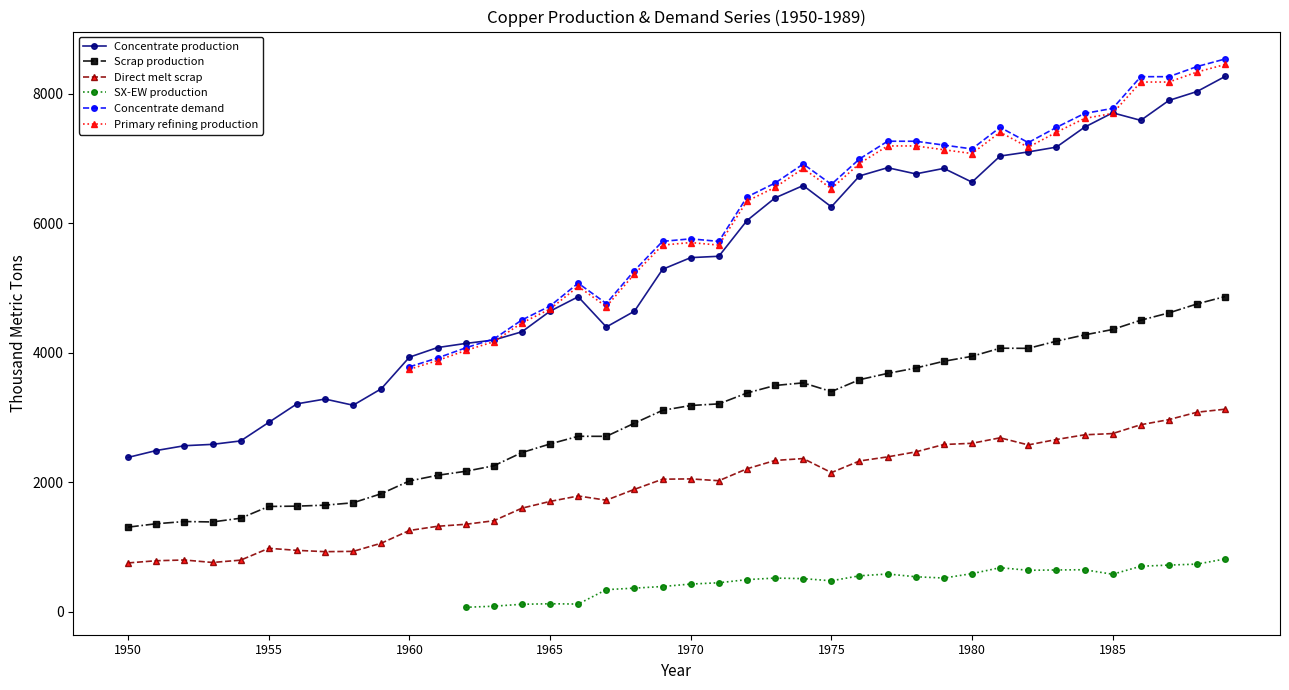

What is the lowest value of the Direct melt scrap series?

756.1